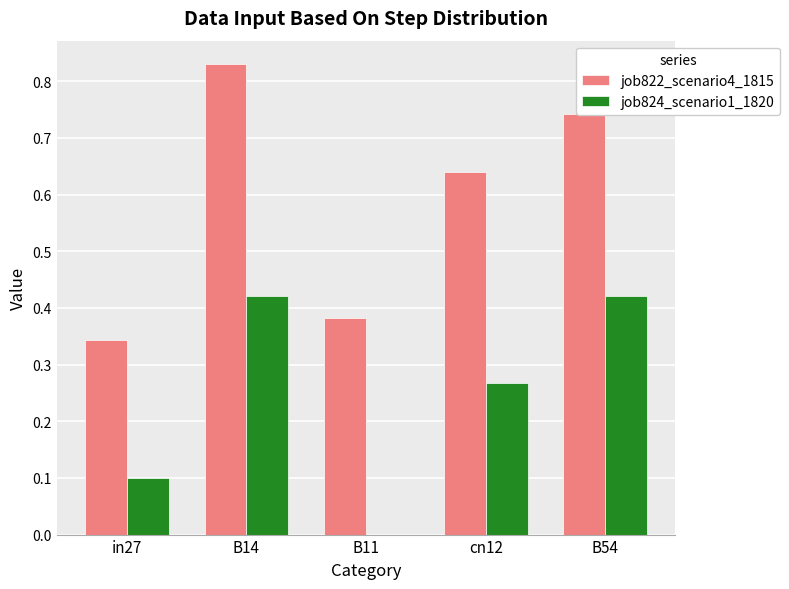

True or false: job822_scenario4_1815 has a value of 1.0 at B54.

False